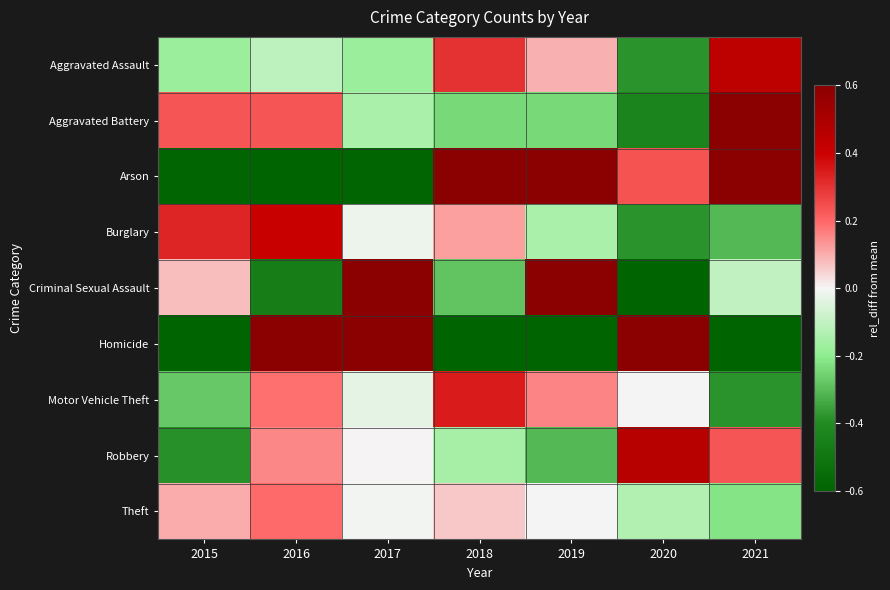

At which category is the sum across all series the highest?

2017